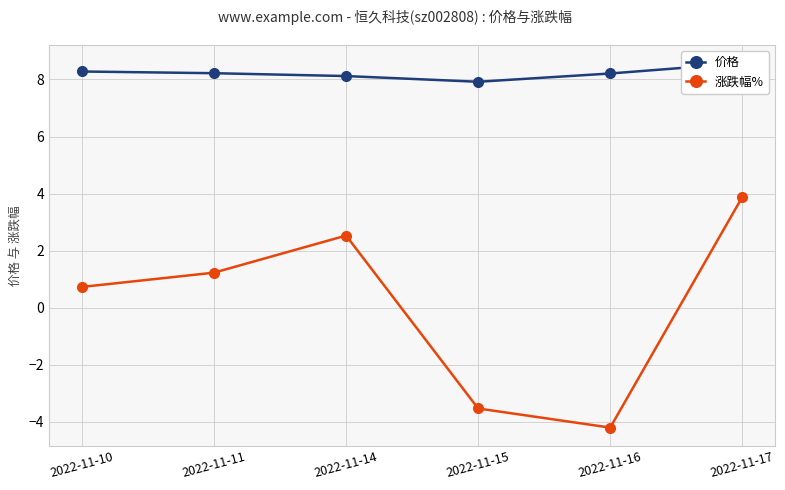

Rank the categories by 价格 value from highest to lowest.

2022-11-17, 2022-11-10, 2022-11-11, 2022-11-16, 2022-11-14, 2022-11-15